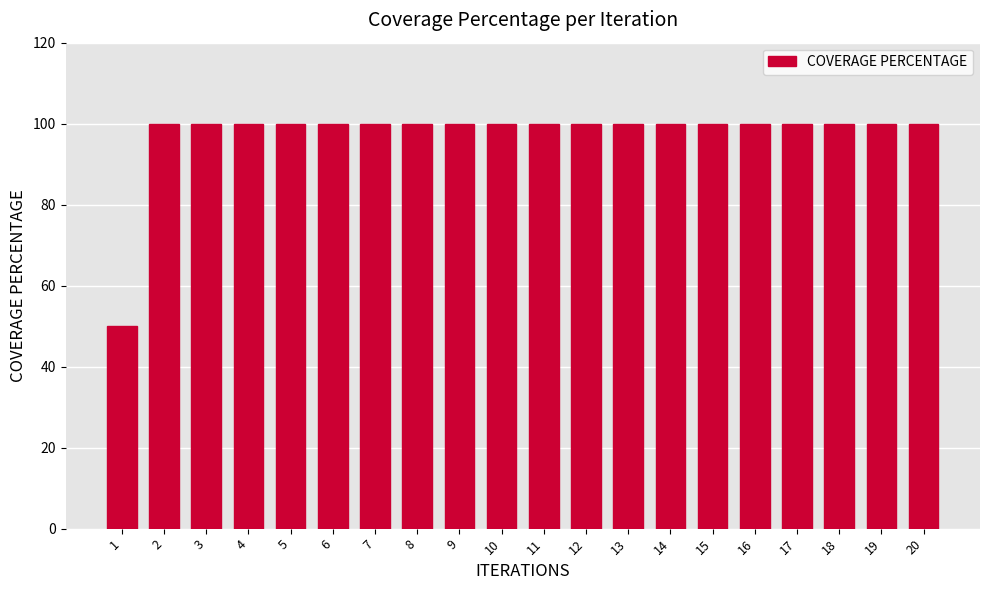

What is the ratio of the value at 3 to the value at 13?

1.0